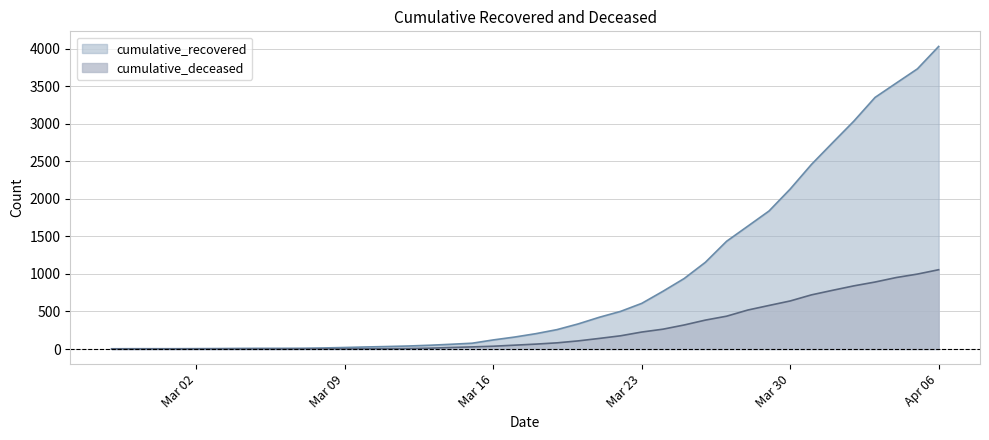

At which category is the sum across all series the highest?

Apr 06